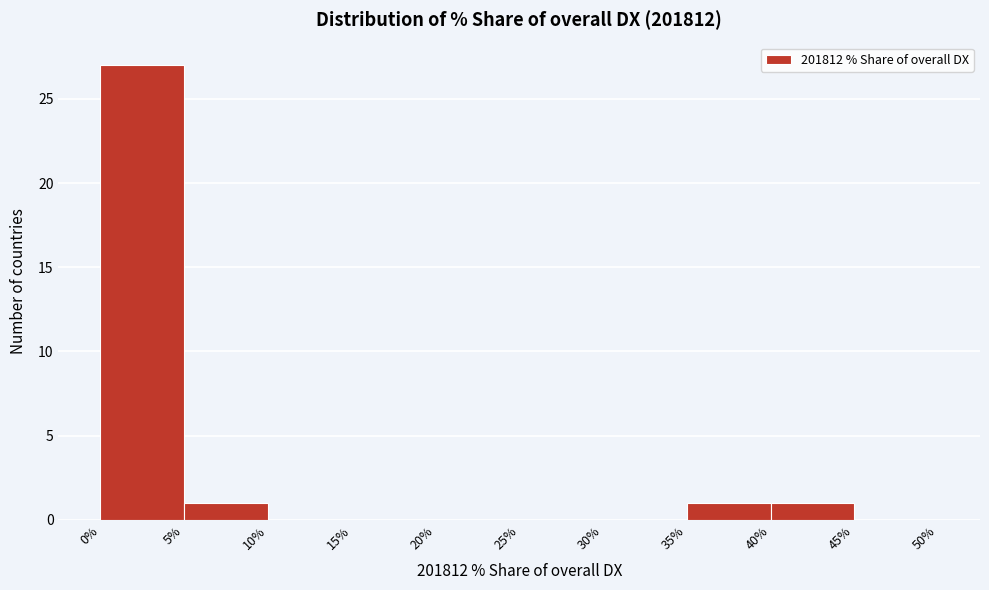

Which range on the x-axis has the tallest bar?

0% to 5%